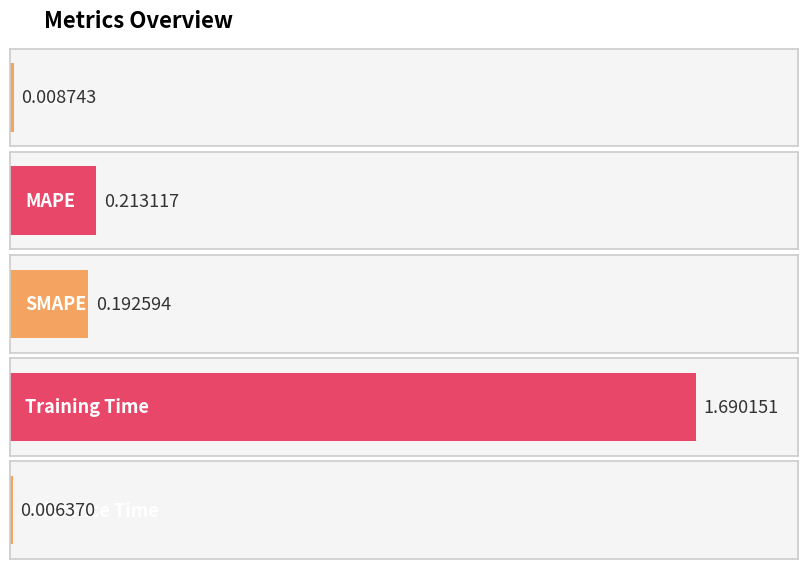

Reading left to right, extract all data points from this chart.

0.0	0.2	0.2	1.7	0.0